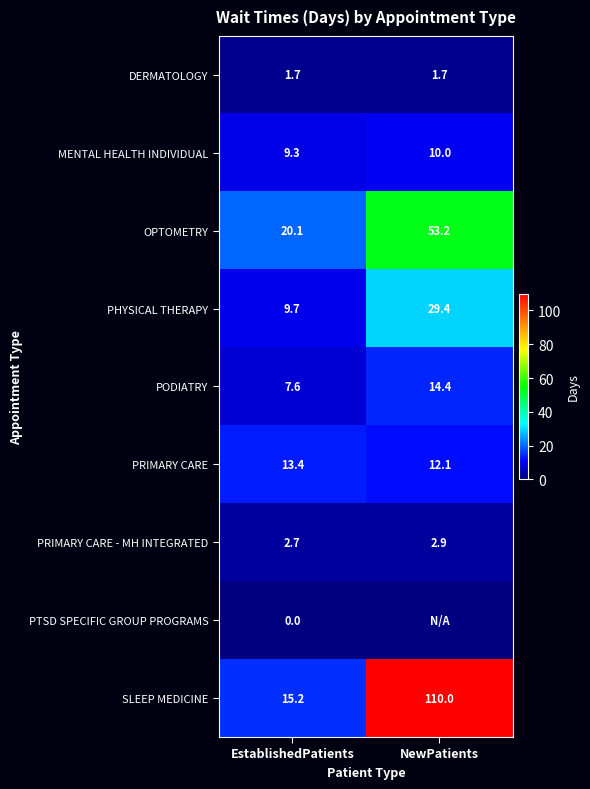

Which label corresponds to the largest value in the chart?

NewPatients